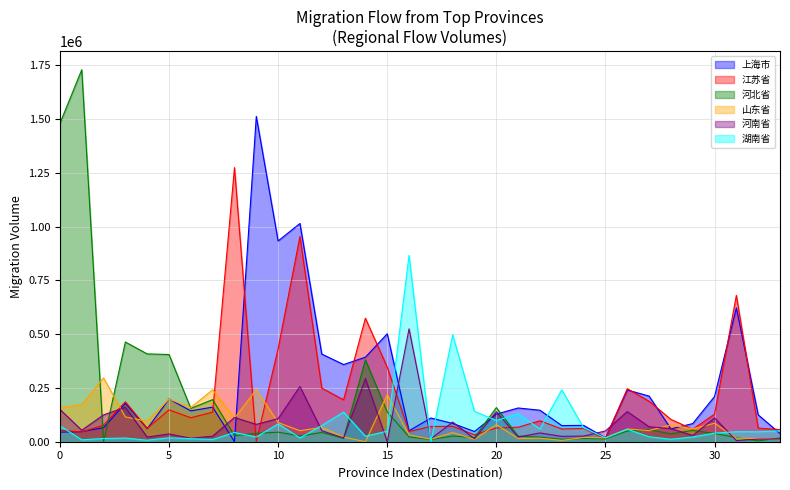

Rank the series by their maximum value, from lowest to highest.

山东省, 河南省, 湖南省, 江苏省, 上海市, 河北省